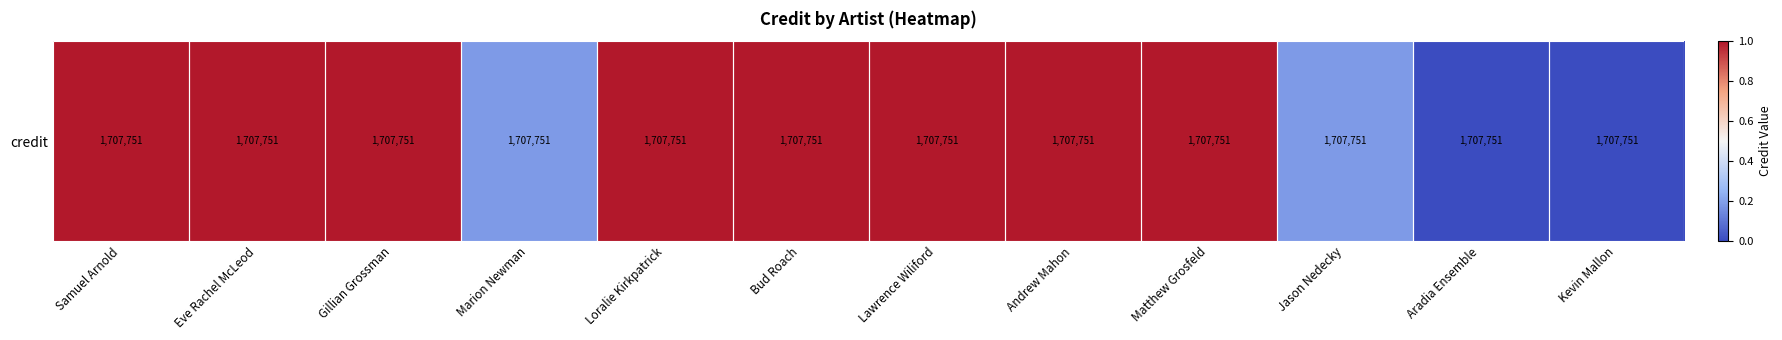

What value does the data have at Bud Roach?

1.0